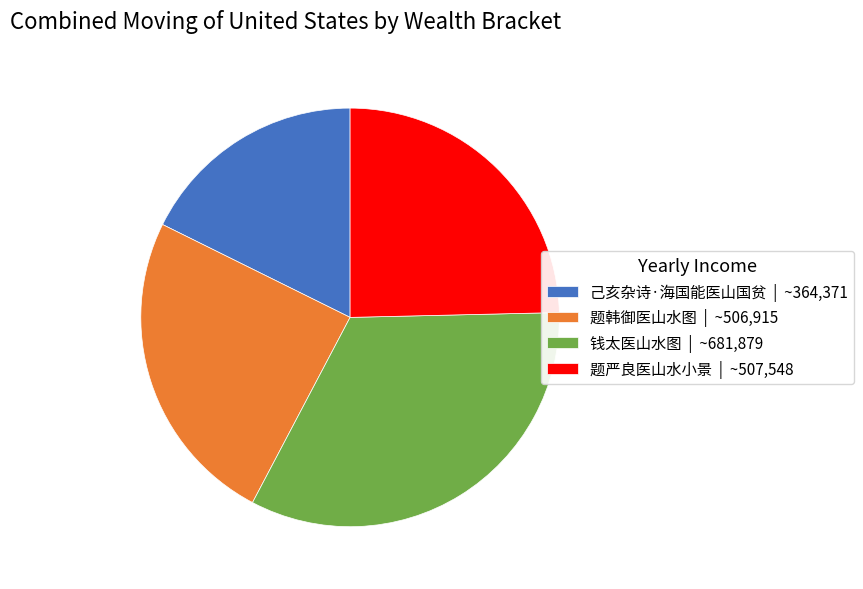

The 己亥杂诗·海国能医山国贫 slice represents 18% of the pie. True or false?

True